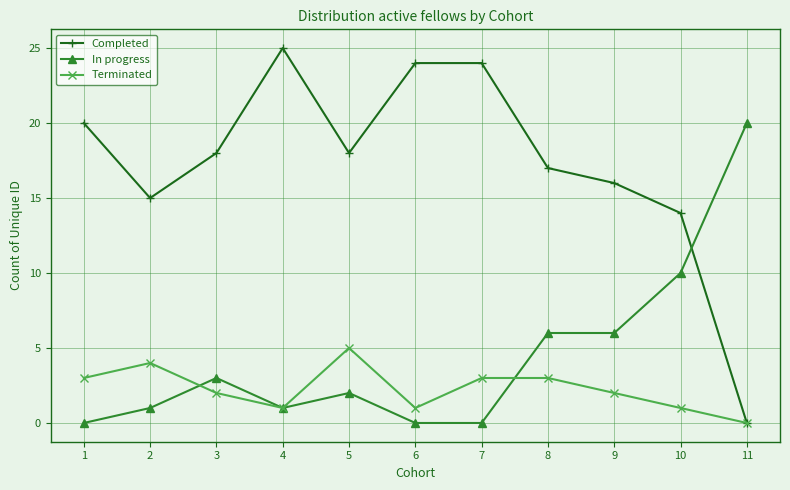

How many data points in Completed are less than 18?

5